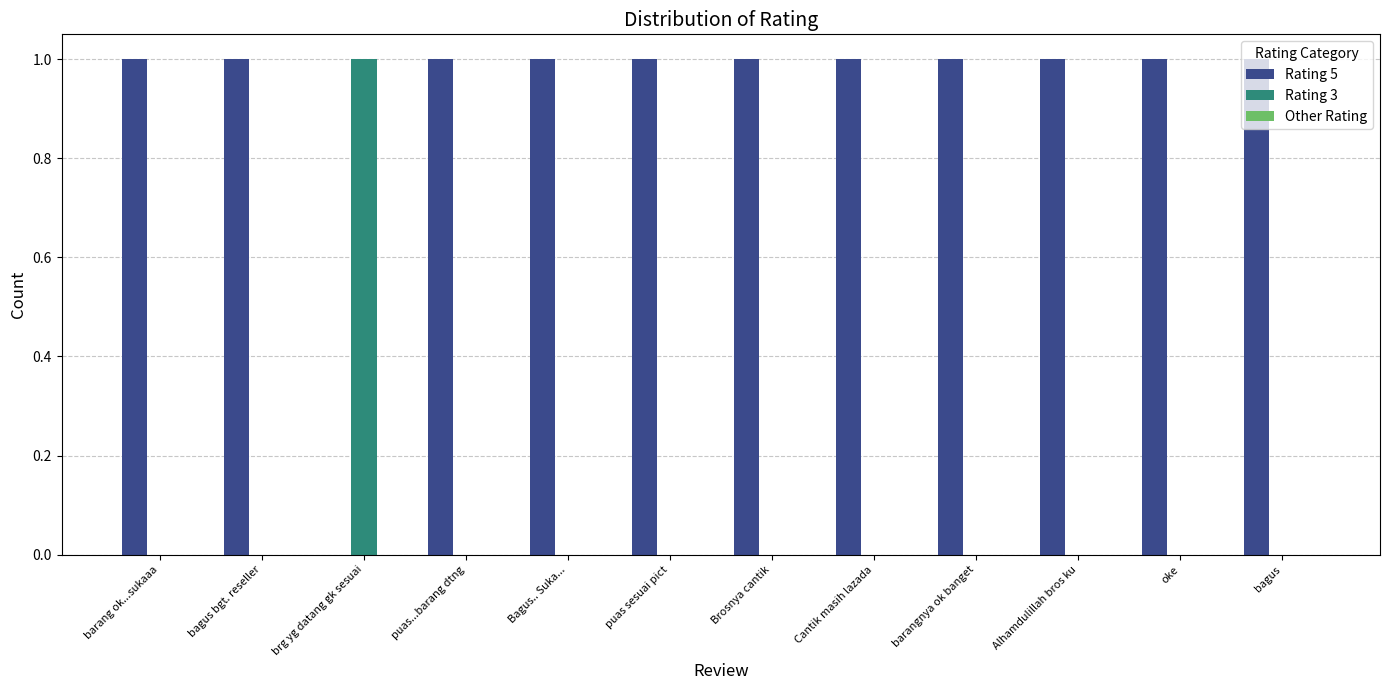

What is the sum of all Rating 5 values?

11